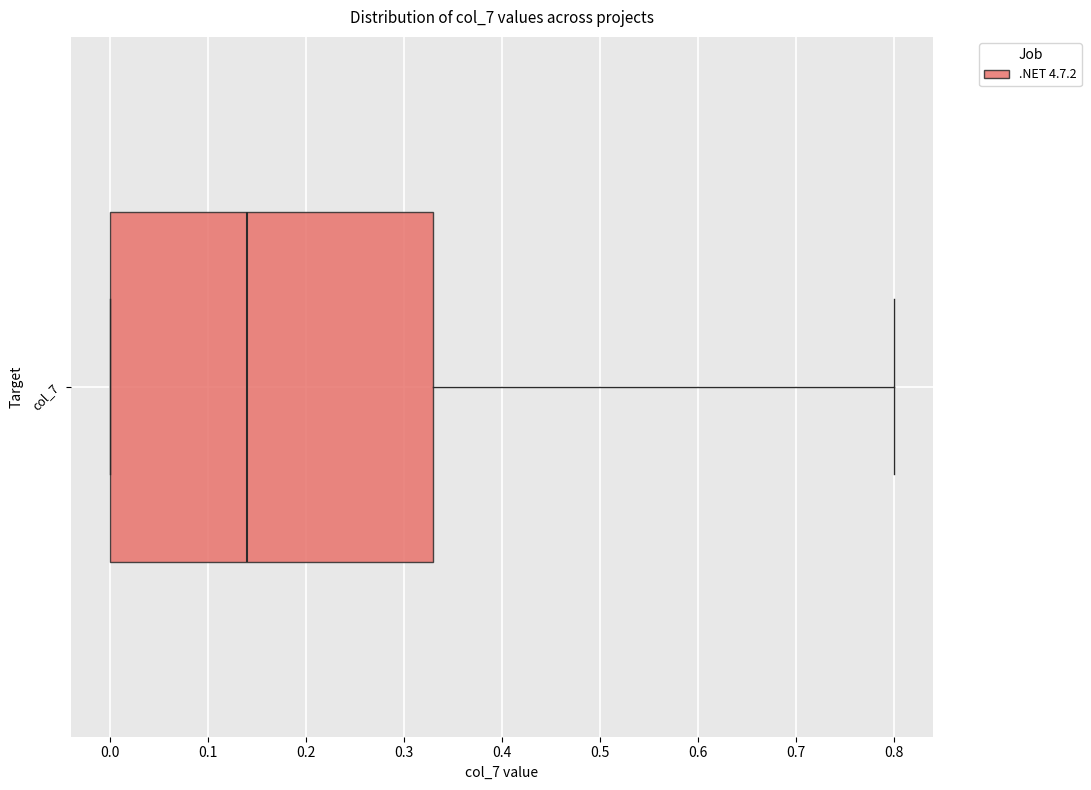

Where is the right edge of the box for col_7 on the x-axis? The values are not printed on the chart, so give them approximately, as read against the axis.

0.33